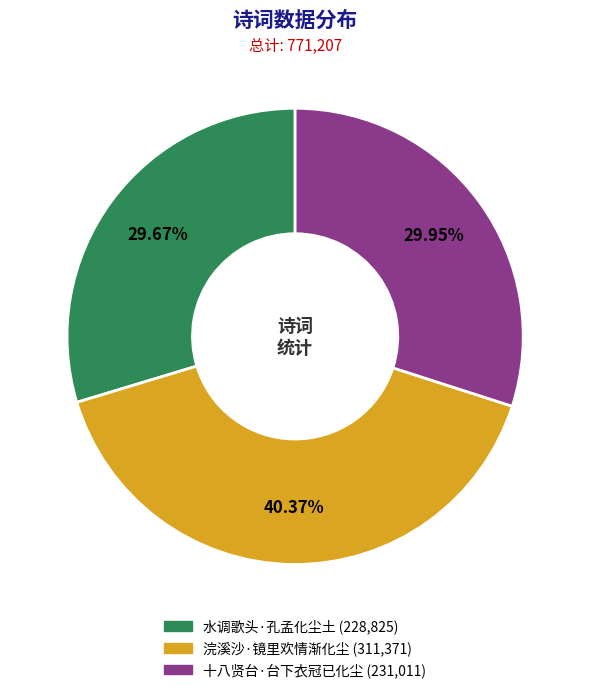

What is the ratio of the value at 浣溪沙·镜里欢情渐化尘 to the value at 水调歌头·孔孟化尘土?

1.4